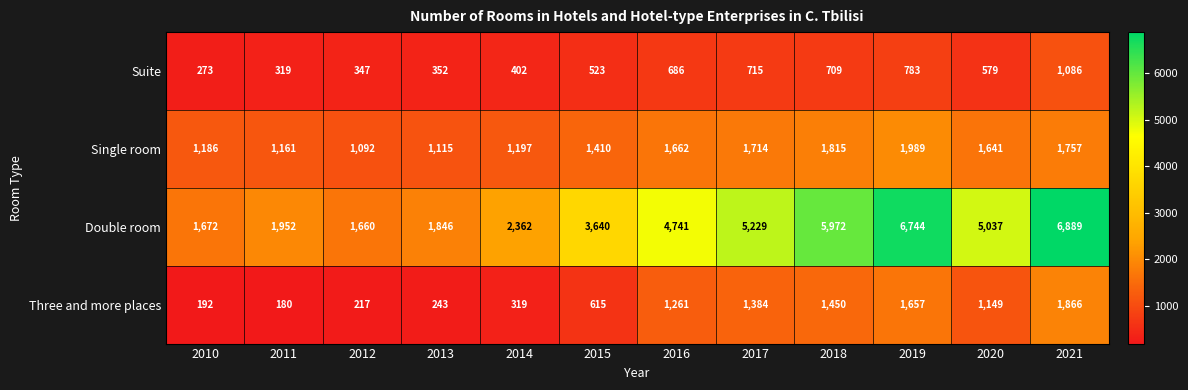

At how many categories does at least one series exceed 5354?

3